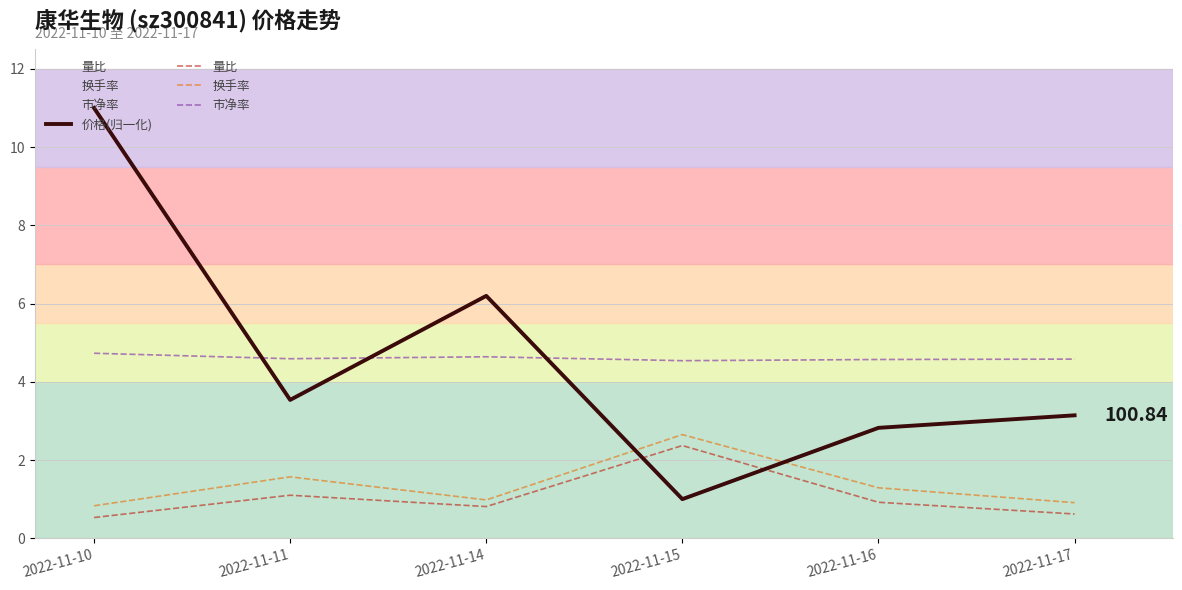

Where is 量比 nearest to the value 1?

2022-11-16